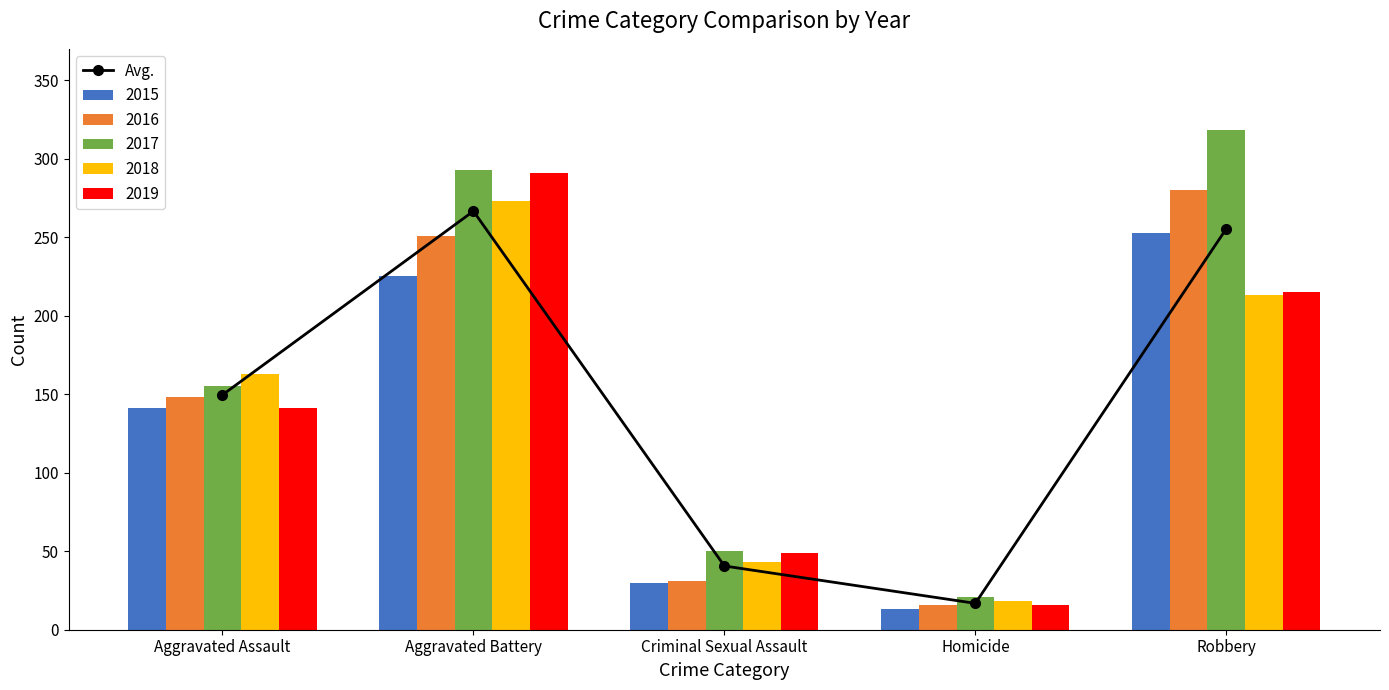

What is the change in value from Homicide to Robbery?

+238.6